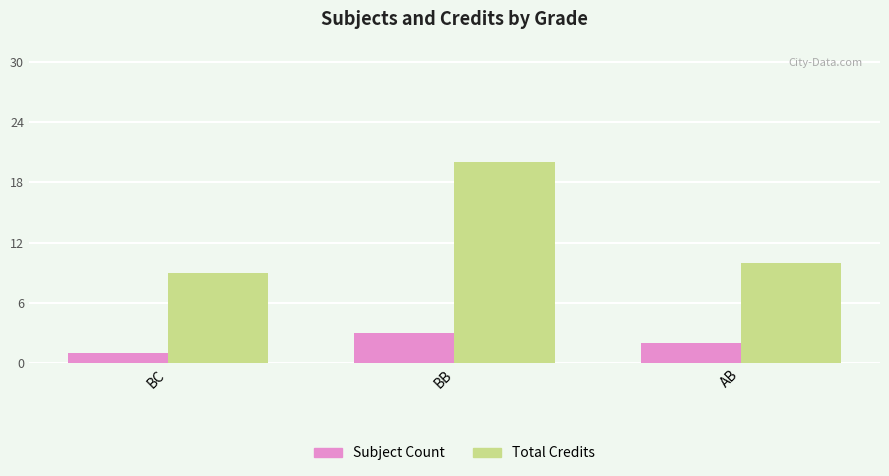

At which label does Total Credits reach its peak?

BB